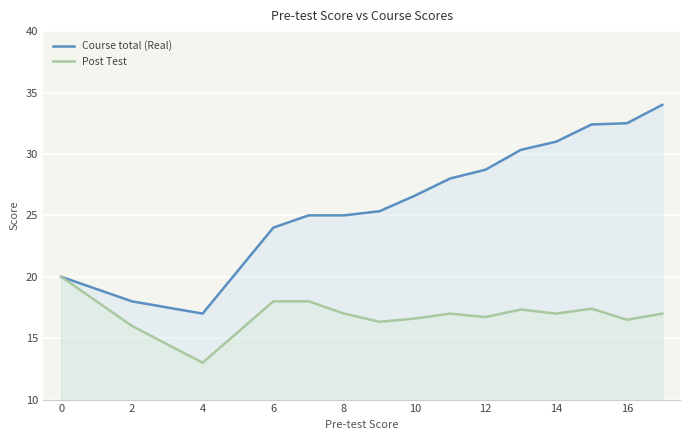

Reading right to left, transcribe all the data shown in this chart.

Course total (Real): 34.0	32.5	32.4	31.0	30.3	28.7	28.0	26.6	25.3	25.0	25.0	24.0	17.0	18.0	20.0
Post Test: 17.0	16.5	17.4	17.0	17.3	16.7	17.0	16.6	16.3	17.0	18.0	18.0	13.0	16.0	20.0